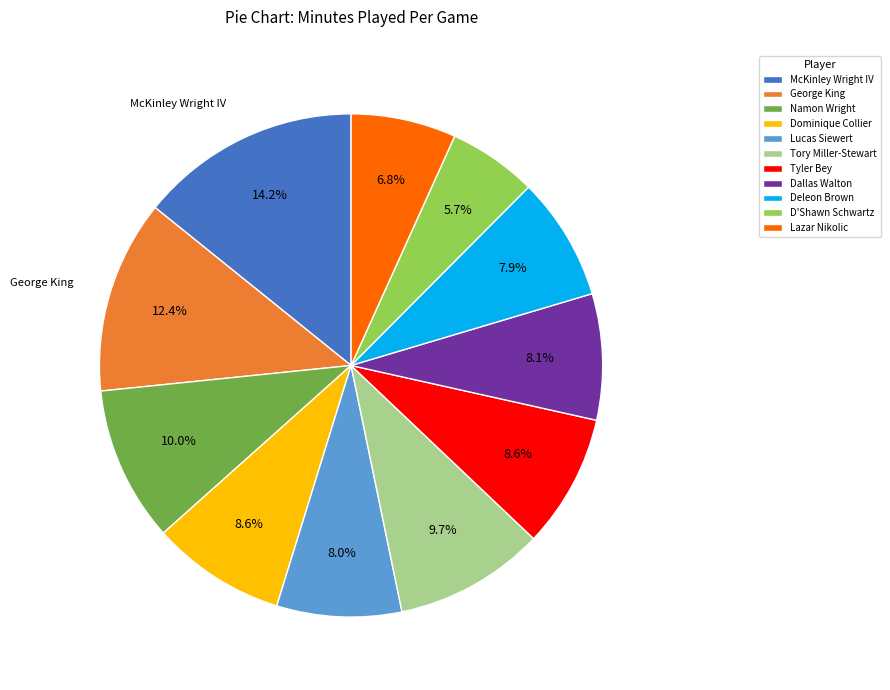

To the nearest percent, what is the combined percentage of Tyler Bey and McKinley Wright IV?

23%